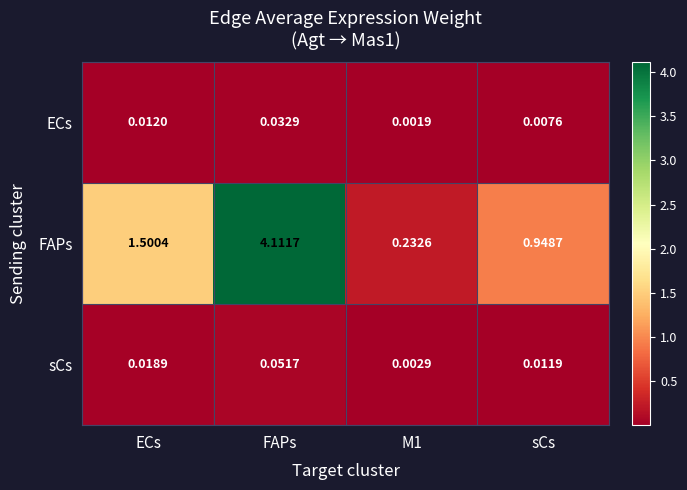

Which series has the largest range (max minus min)?

FAPs